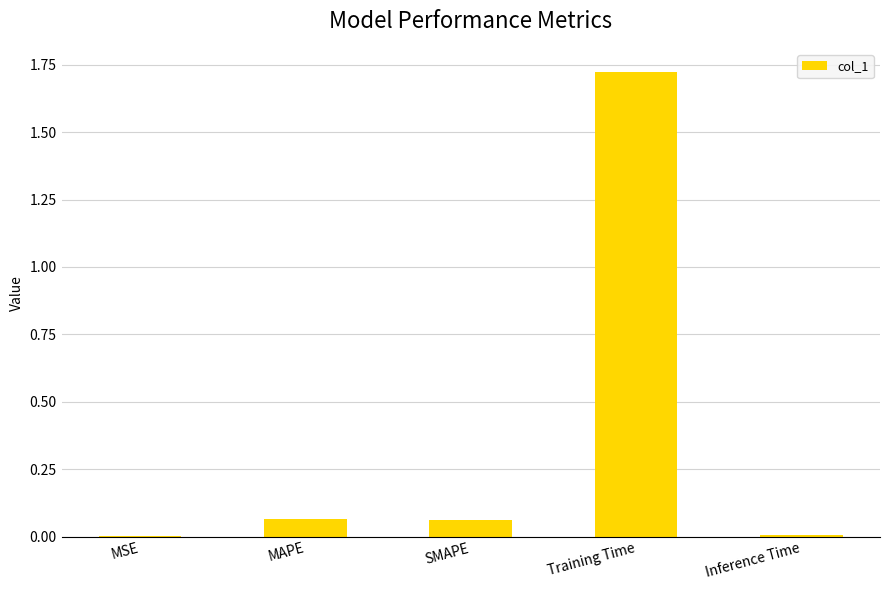

True or false: the data shows 0.0 at MSE.

True